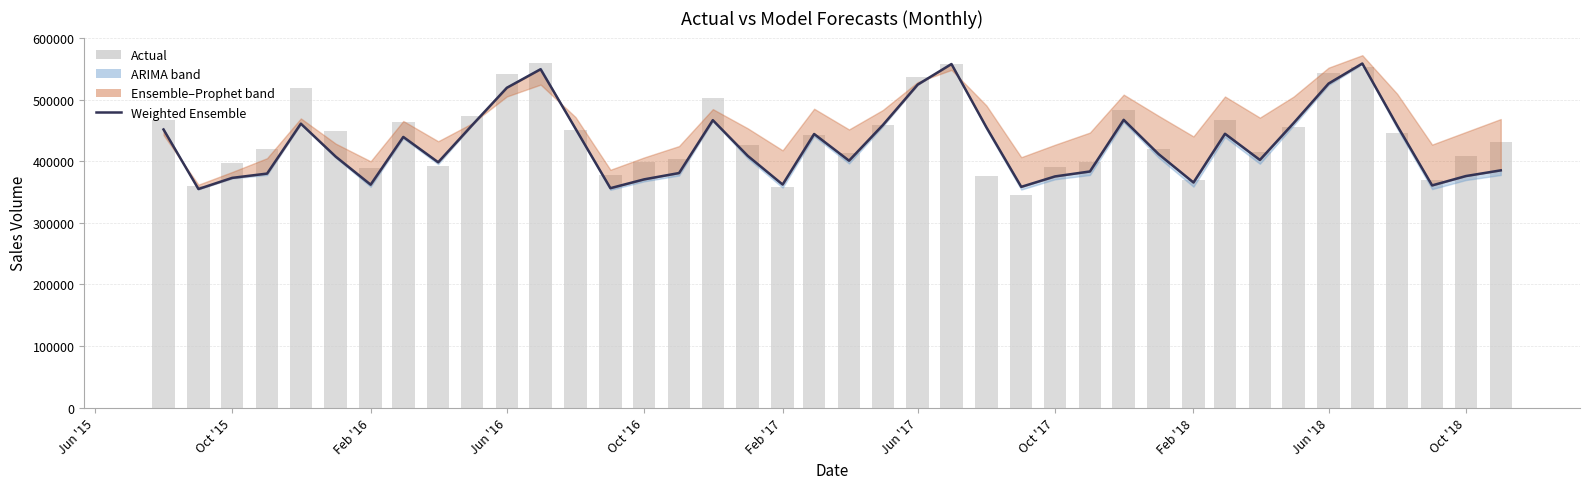

Does the chart contain any negative values?

No